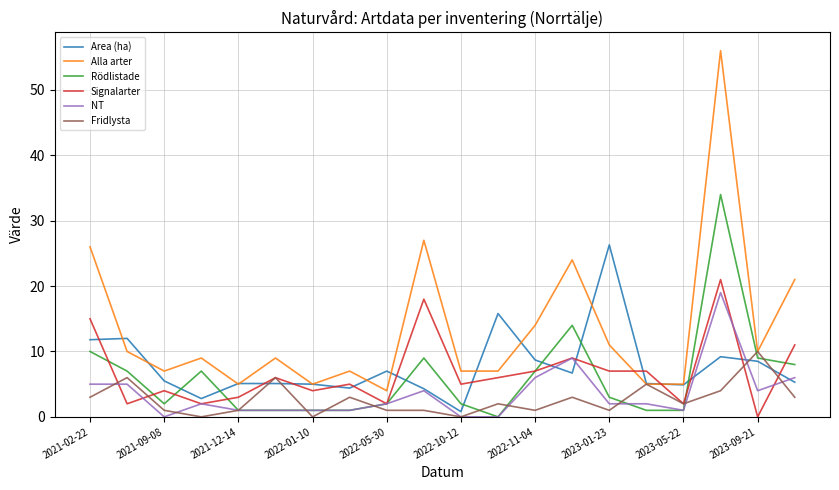

Which series has the largest range (max minus min)?

Alla arter